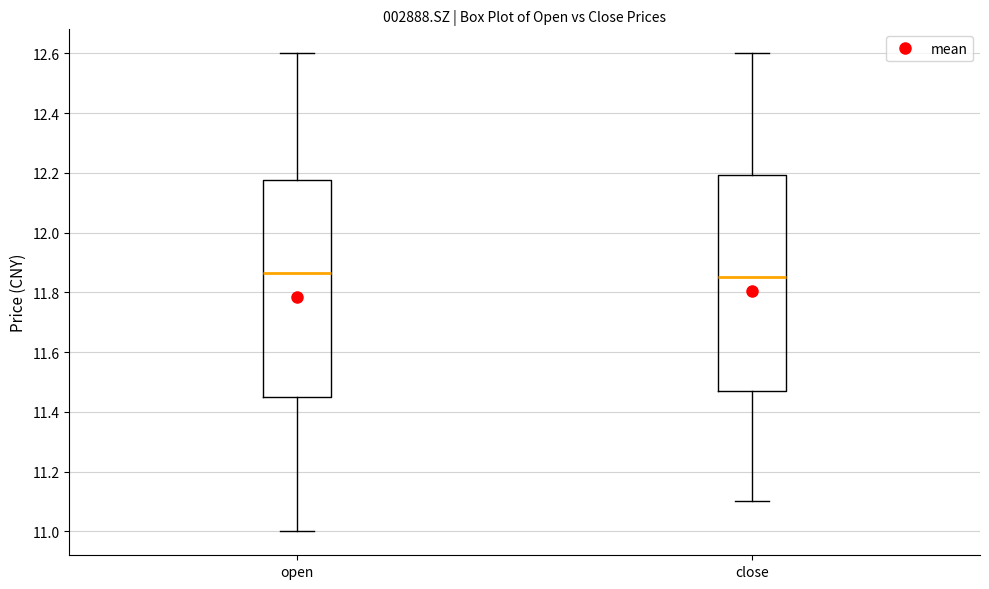

Where does the lower whisker of the box for open end on the y-axis? The values are not printed on the chart, so give them approximately, as read against the axis.

11.00